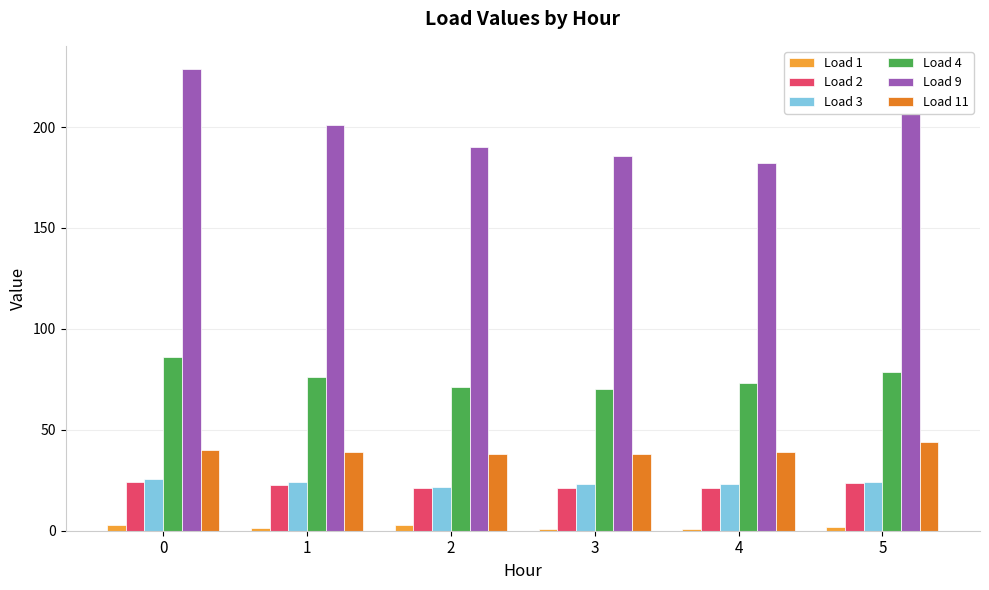

What is the minimum value for Load 4?

70.3